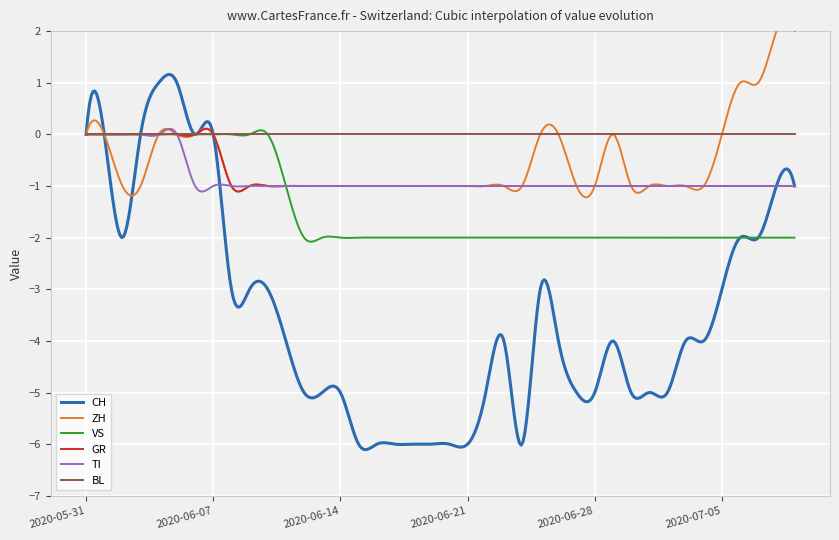

How many ZH values are between -1 and 0?

36